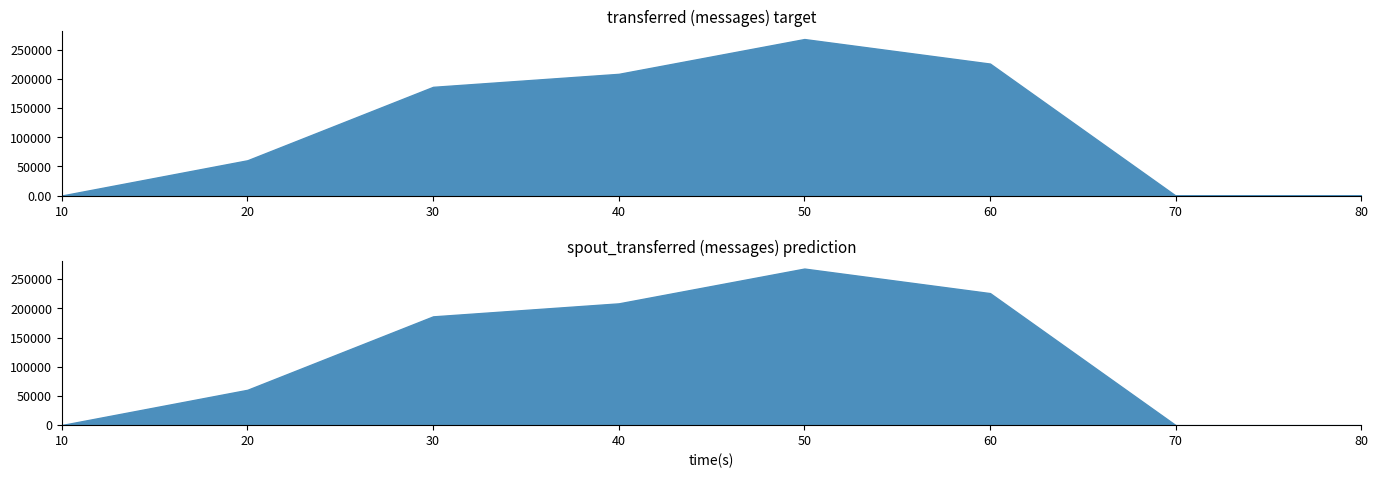

True or false: spout_transferred (messages) and transferred (messages) cross at least once.

False